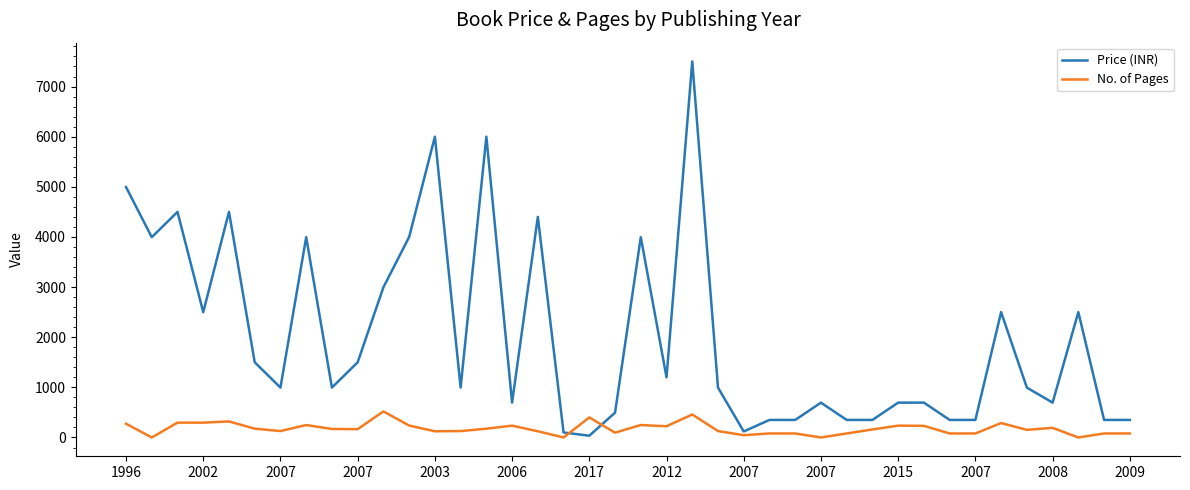

Rank the series by their maximum value, from lowest to highest.

No. of Pages, Price (INR)